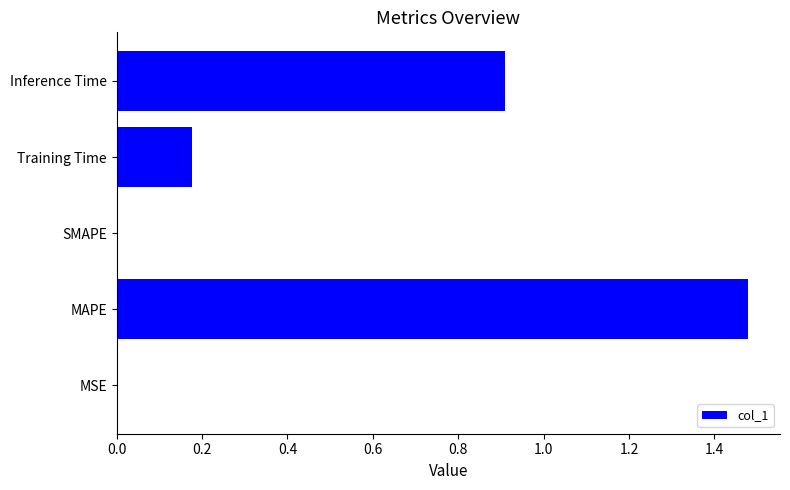

Are the bars horizontal?

Yes